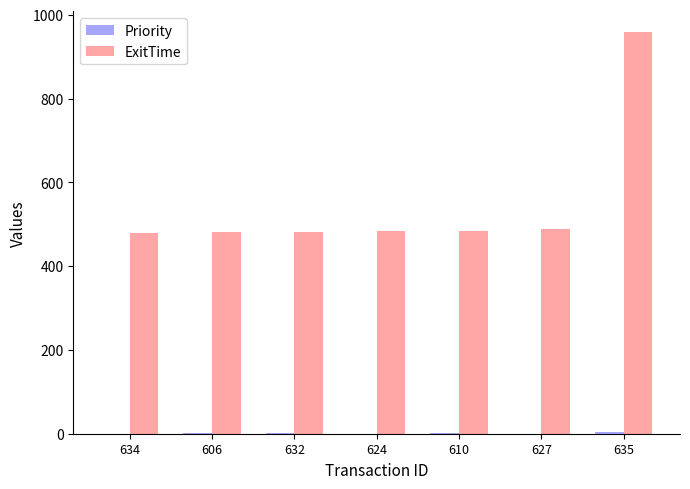

Which series has the largest total across all categories?

ExitTime